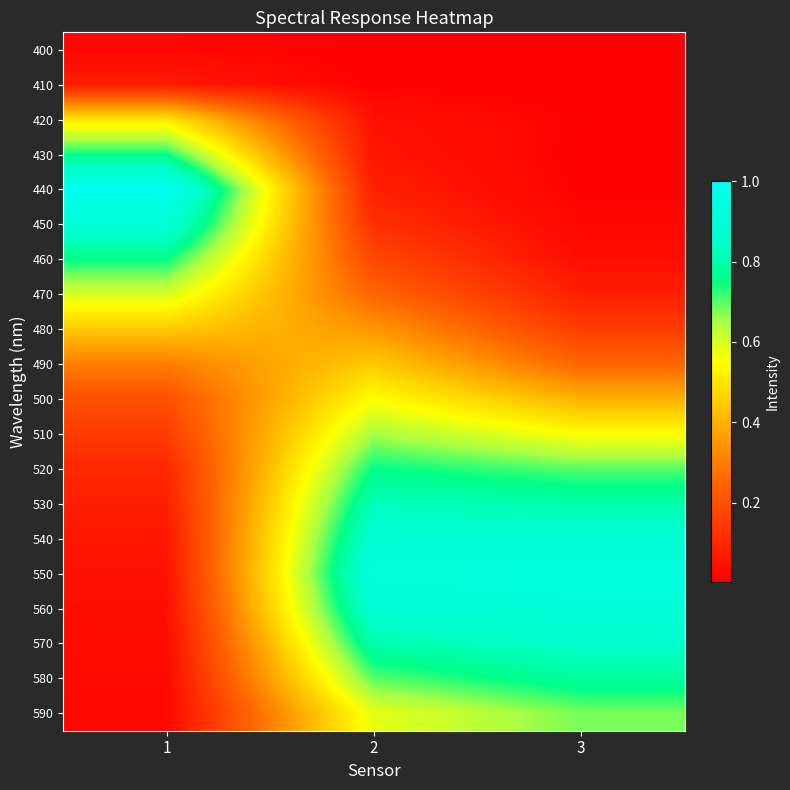

Reading left to right, extract all data points from this chart.

400: 1=0.0	2=0.0	3=0.0
410: 1=0.1	2=0.0	3=0.0
420: 1=0.5	2=0.0	3=0.0
430: 1=0.7	2=0.1	3=0.0
440: 1=1.0	2=0.1	3=0.0
450: 1=0.9	2=0.1	3=0.0
460: 1=0.8	2=0.2	3=0.0
470: 1=0.6	2=0.2	3=0.1
480: 1=0.5	2=0.3	3=0.1
490: 1=0.3	2=0.5	3=0.2
500: 1=0.2	2=0.6	3=0.4
510: 1=0.1	2=0.7	3=0.6
520: 1=0.1	2=0.8	3=0.7
530: 1=0.1	2=0.8	3=0.8
540: 1=0.1	2=0.9	3=0.9
550: 1=0.1	2=0.9	3=0.9
560: 1=0.0	2=0.9	3=0.9
570: 1=0.0	2=0.8	3=0.8
580: 1=0.0	2=0.7	3=0.8
590: 1=0.0	2=0.6	3=0.7